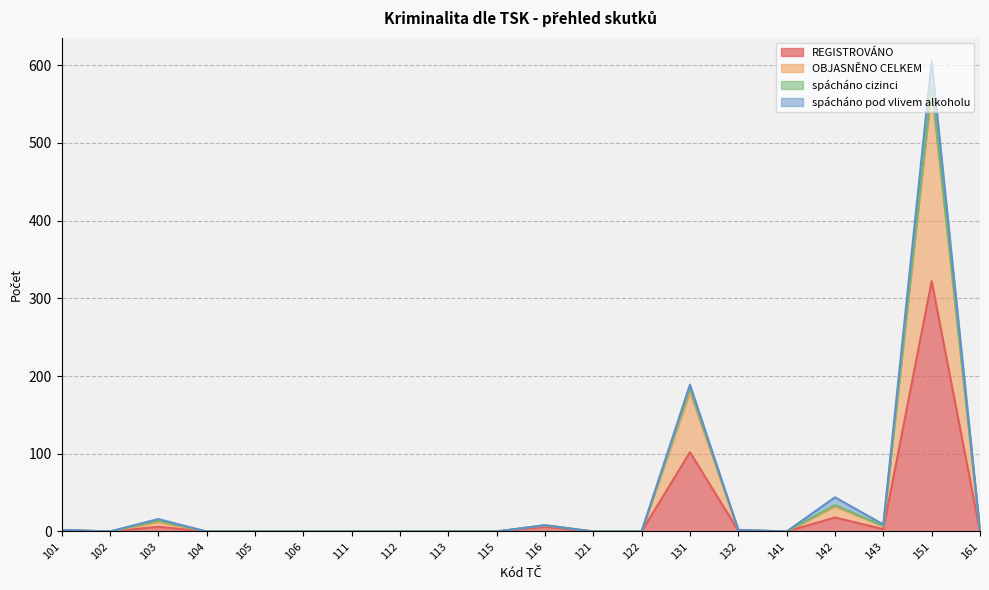

At how many categories does at least one series exceed 124?

2